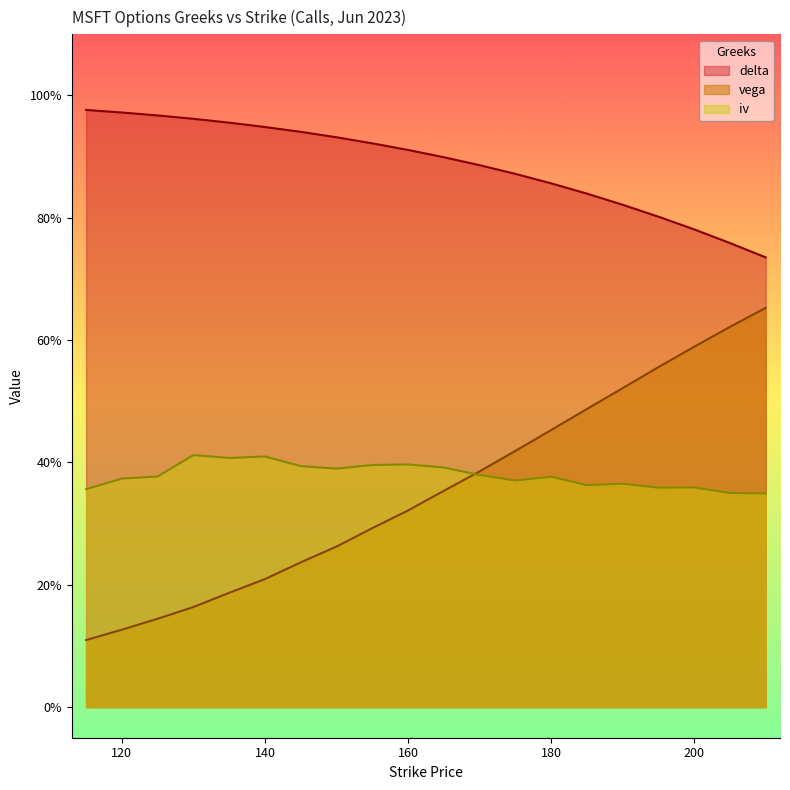

What is the maximum value shown in the chart?

1.0